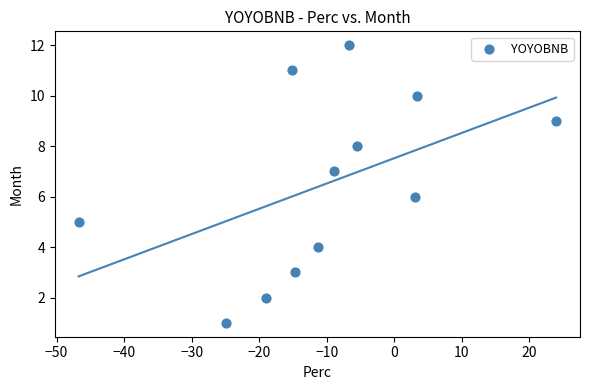

How many data points are displayed?

12